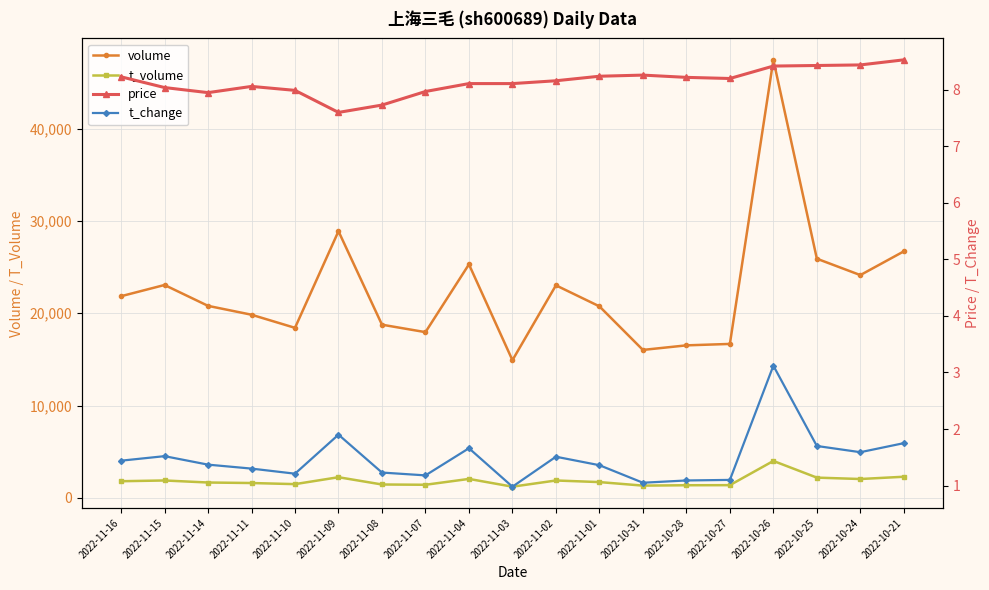

How many lines are shown in the chart?

4